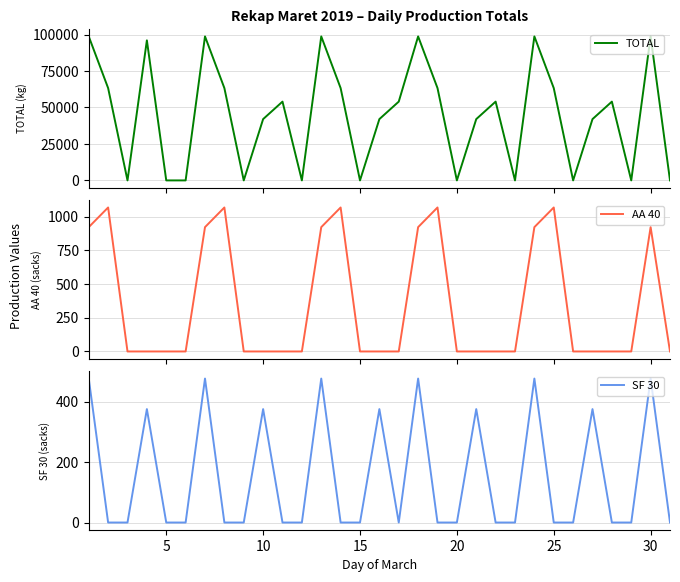

What is the maximum value for TOTAL?

98690